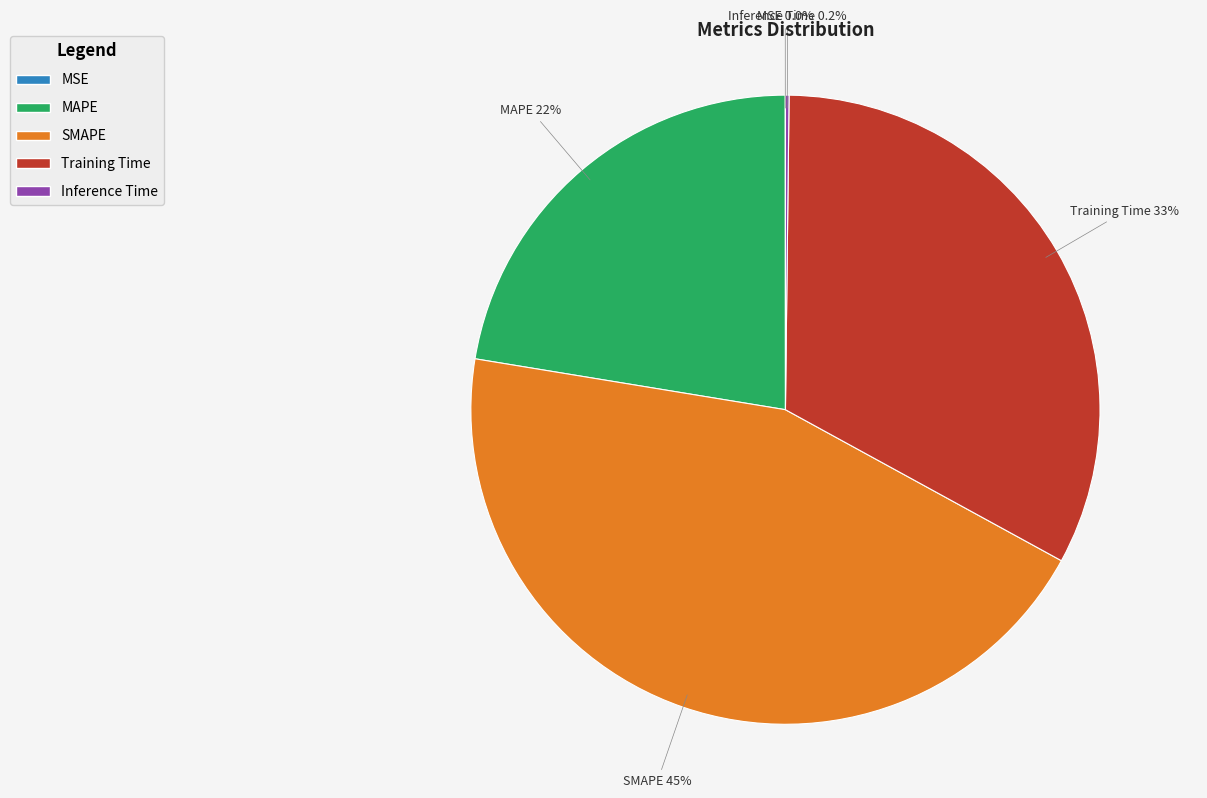

What percentage do MAPE and Training Time together represent?

55.2%